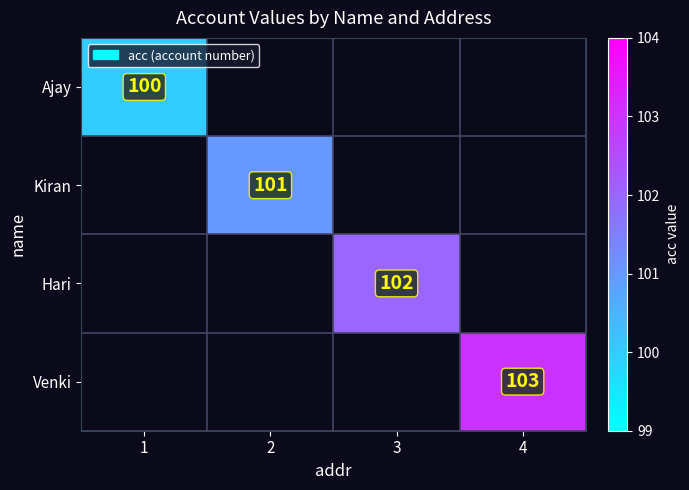

True or false: Hari has a value of 173 at 3.

False